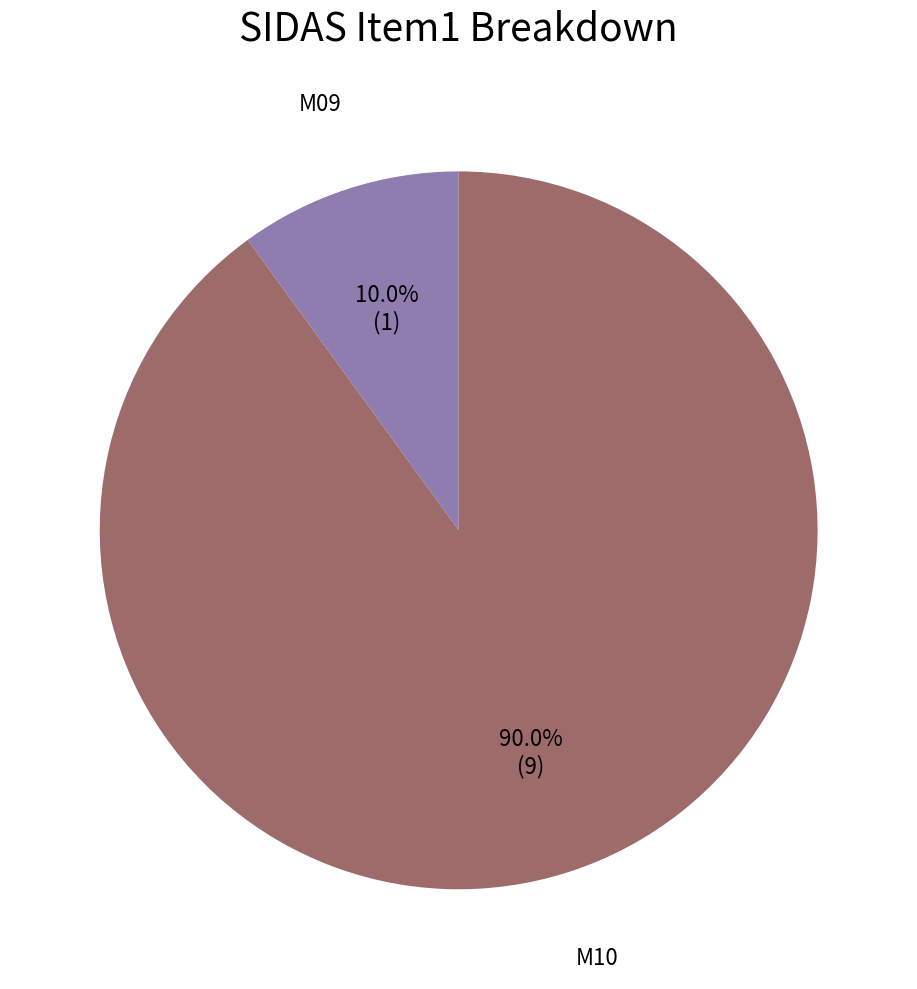

To the nearest percent, what is the combined percentage of M09 and M10?

100%